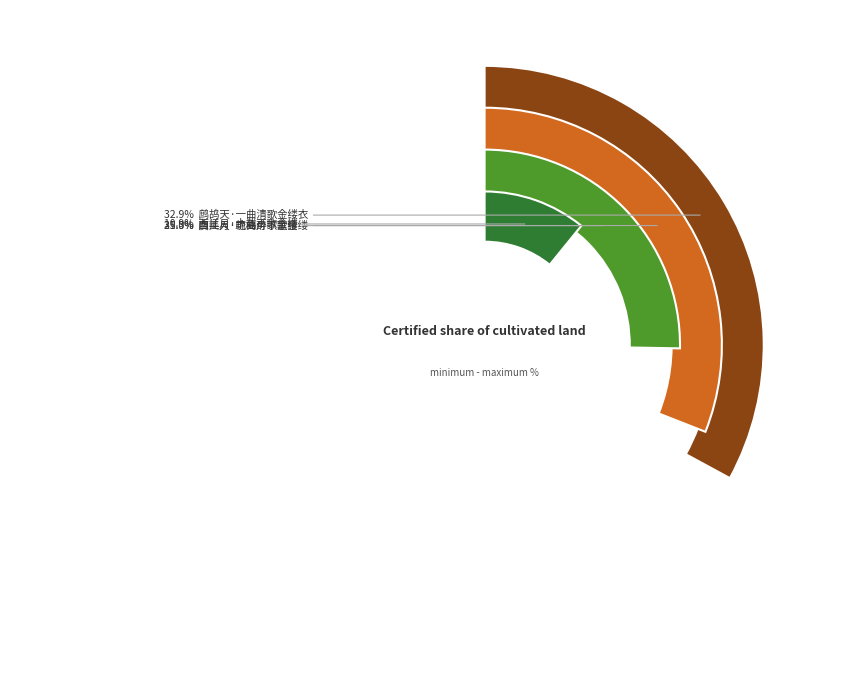

What percentage do 鹧鸪天·一曲清歌金缕衣 and 西江月·艳曲醉歌金缕 together represent?

58.2%